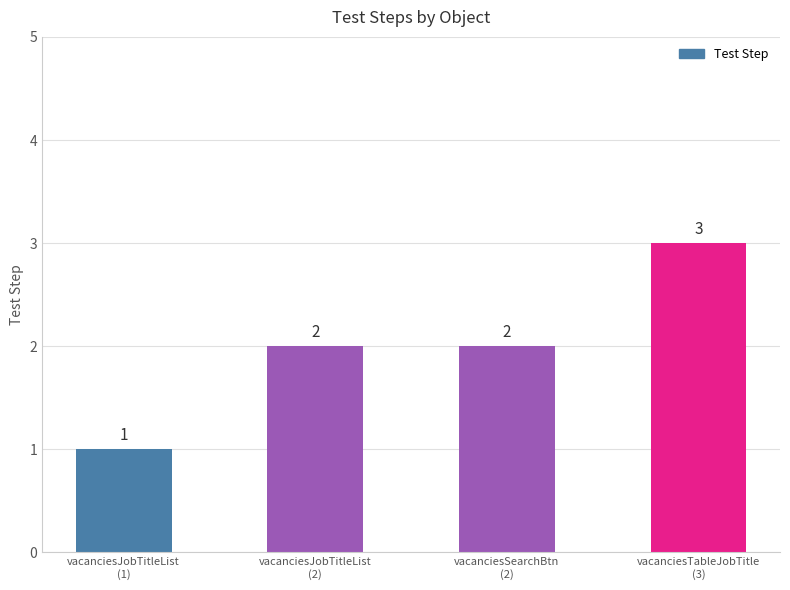

Which label corresponds to the smallest value in the chart?

vacanciesJobTitleList
(1)